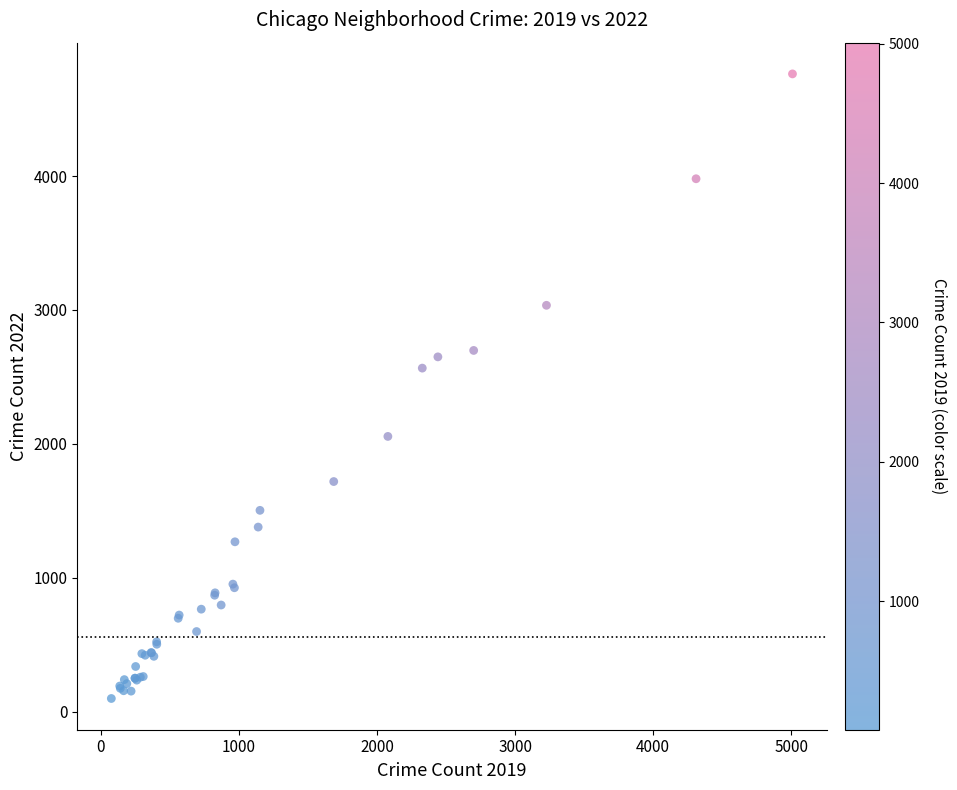

What Y value in the scatter plot is closest to 2431?

2566